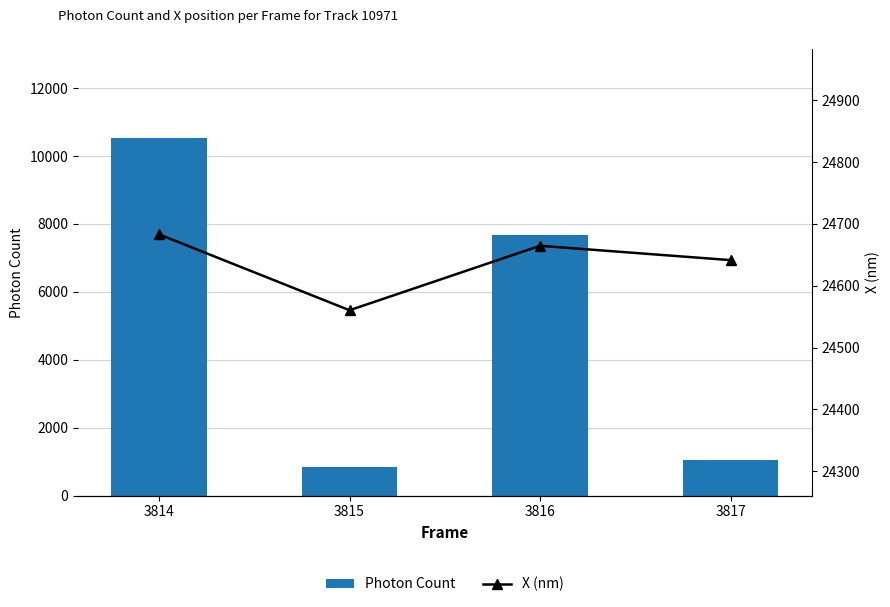

What is the difference between the Photon Count values at 3817 and 3814?

9470.7